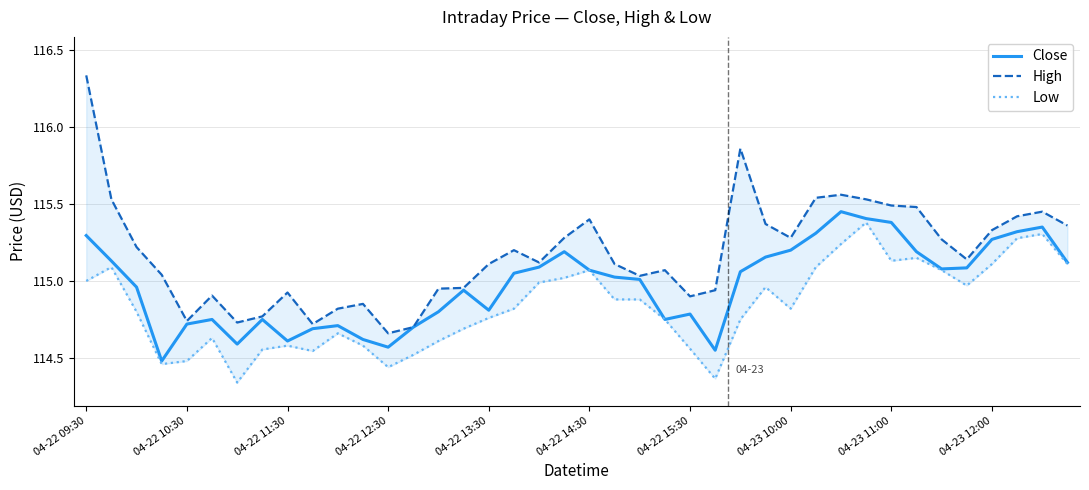

Count the number of categories in the chart.

40